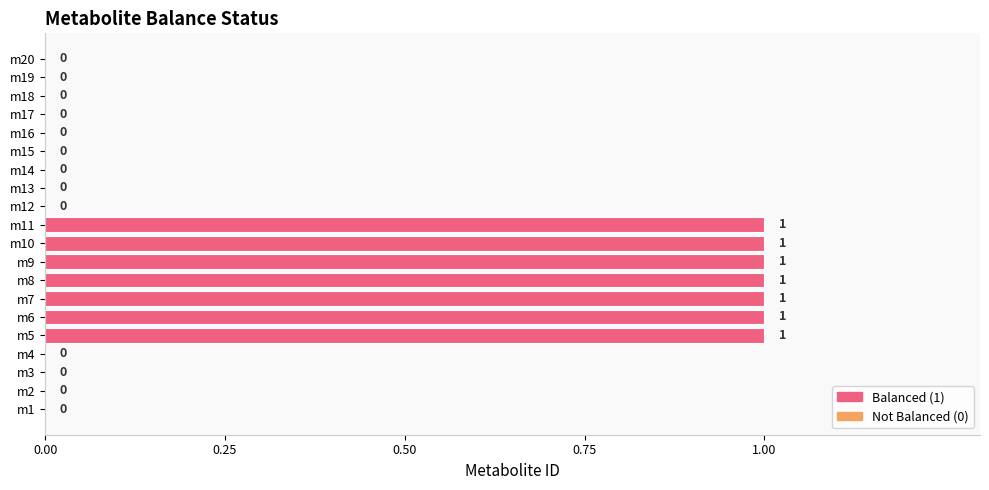

The chart shows a value of 1 at m8. True or false?

True